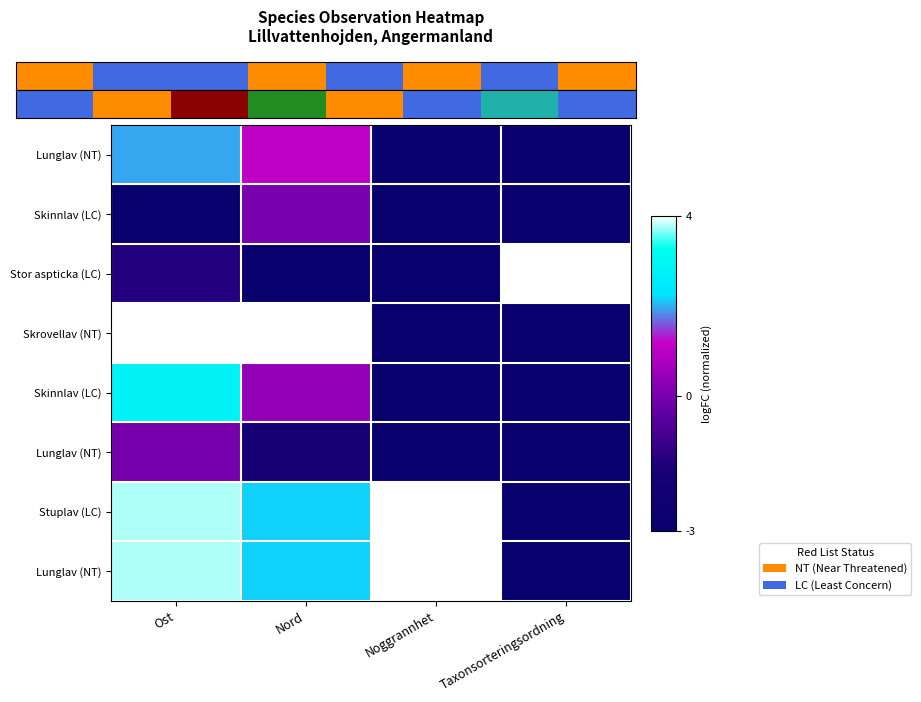

At which category is the sum across all series the highest?

Ost